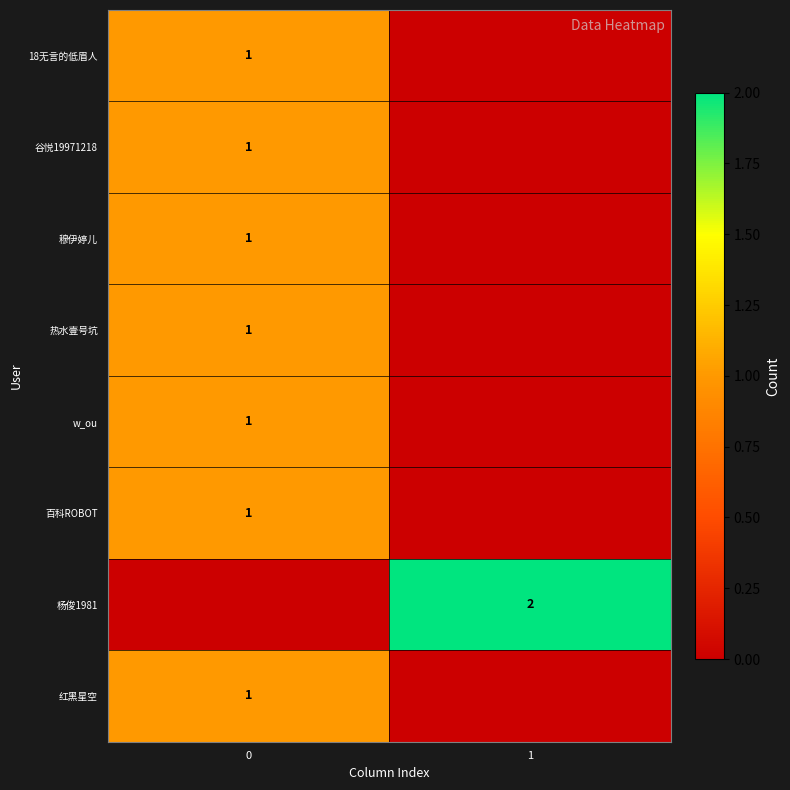

The 百科ROBOT series shows 1 at 0. True or false?

True